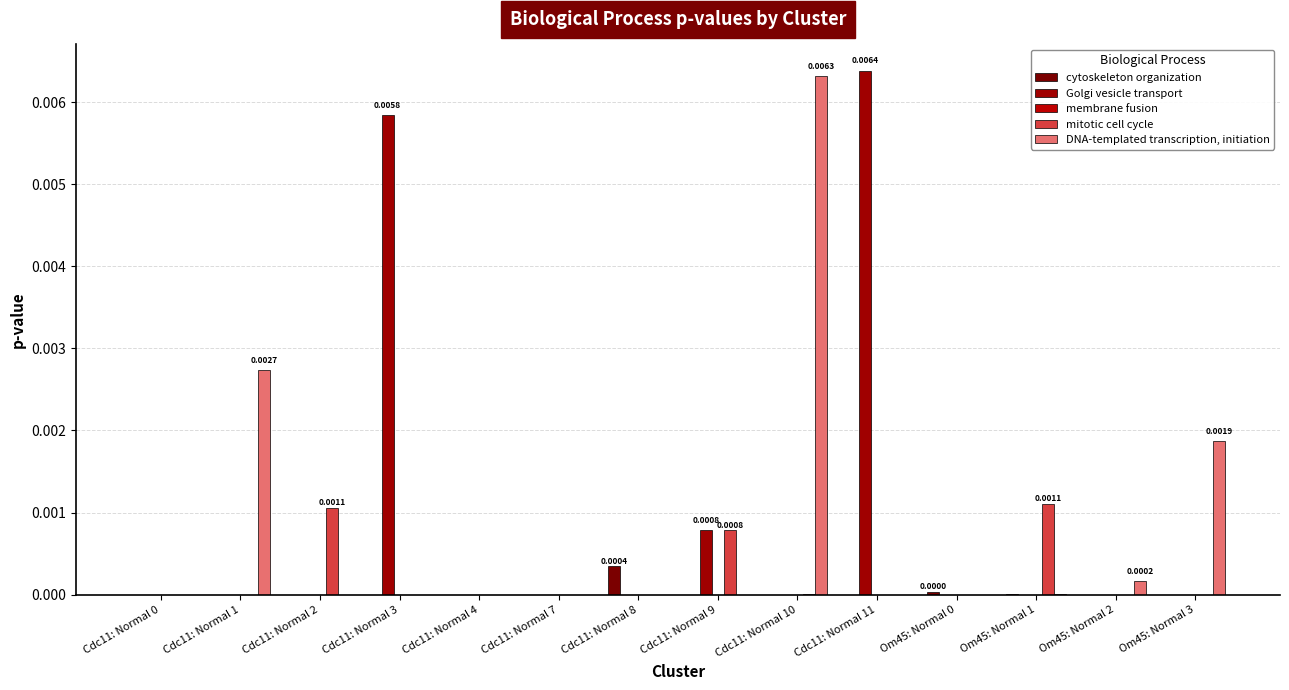

The DNA-templated transcription, initiation series shows 0.0 at Om45: Normal 1. True or false?

False